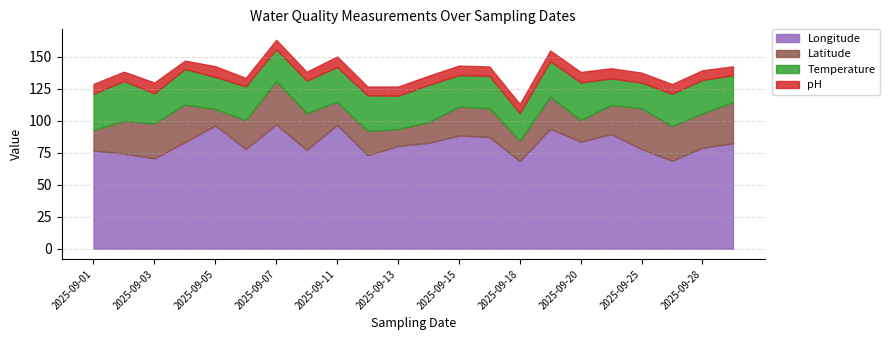

Reading left to right, extract all data points from this chart.

pH: 2025-09-01=7.8	2025-09-02=7.3	2025-09-03=8.4	2025-09-04=6.5	2025-09-05=8.4	2025-09-06=6.6	2025-09-07=7.3	2025-09-10=7.0	2025-09-11=8.2	2025-09-12=6.8	2025-09-13=7.2	2025-09-14=7.2	2025-09-15=7.5	2025-09-17=7.3	2025-09-18=7.2	2025-09-19=8.3	2025-09-20=8.3	2025-09-22=8.0	2025-09-25=7.8	2025-09-26=7.5	2025-09-28=7.5	2025-09-29=7.0
Temperature: 2025-09-01=28.2	2025-09-02=31.1	2025-09-03=23.4	2025-09-04=27.7	2025-09-05=25.1	2025-09-06=26.4	2025-09-07=24.7	2025-09-10=25.3	2025-09-11=27.2	2025-09-12=27.8	2025-09-13=26.0	2025-09-14=29.0	2025-09-15=24.5	2025-09-17=25.2	2025-09-18=21.4	2025-09-19=27.6	2025-09-20=29.4	2025-09-22=20.6	2025-09-25=20.0	2025-09-26=25.2	2025-09-28=26.0	2025-09-29=20.9
Latitude: 2025-09-01=16.1	2025-09-02=25.5	2025-09-03=27.3	2025-09-04=29.5	2025-09-05=12.8	2025-09-06=22.5	2025-09-07=34.1	2025-09-10=28.7	2025-09-11=18.1	2025-09-12=19.1	2025-09-13=13.1	2025-09-14=16.2	2025-09-15=22.6	2025-09-17=22.6	2025-09-18=15.9	2025-09-19=25.3	2025-09-20=16.7	2025-09-22=22.8	2025-09-25=31.9	2025-09-26=27.1	2025-09-28=27.0	2025-09-29=32.2
Longitude: 2025-09-01=76.5	2025-09-02=74.2	2025-09-03=70.5	2025-09-04=83.1	2025-09-05=96.2	2025-09-06=77.8	2025-09-07=96.9	2025-09-10=77.1	2025-09-11=96.5	2025-09-12=72.9	2025-09-13=80.3	2025-09-14=82.6	2025-09-15=88.4	2025-09-17=87.1	2025-09-18=68.4	2025-09-19=93.5	2025-09-20=83.6	2025-09-22=89.4	2025-09-25=77.7	2025-09-26=68.6	2025-09-28=78.8	2025-09-29=82.3